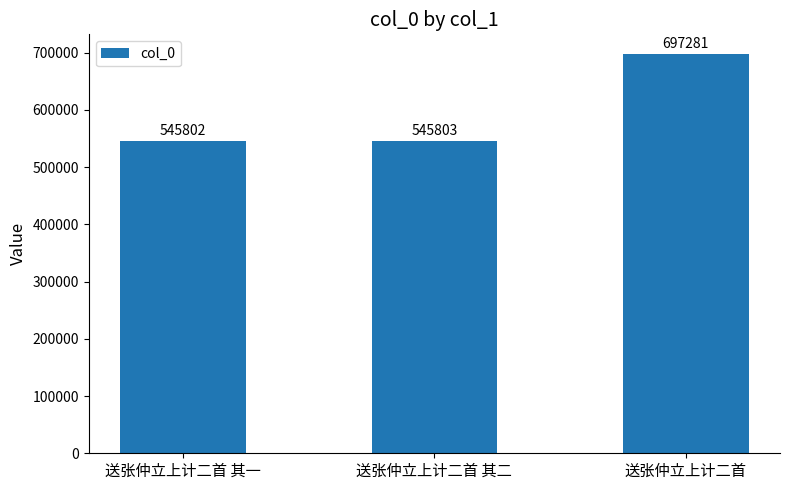

Are the bars horizontal?

No